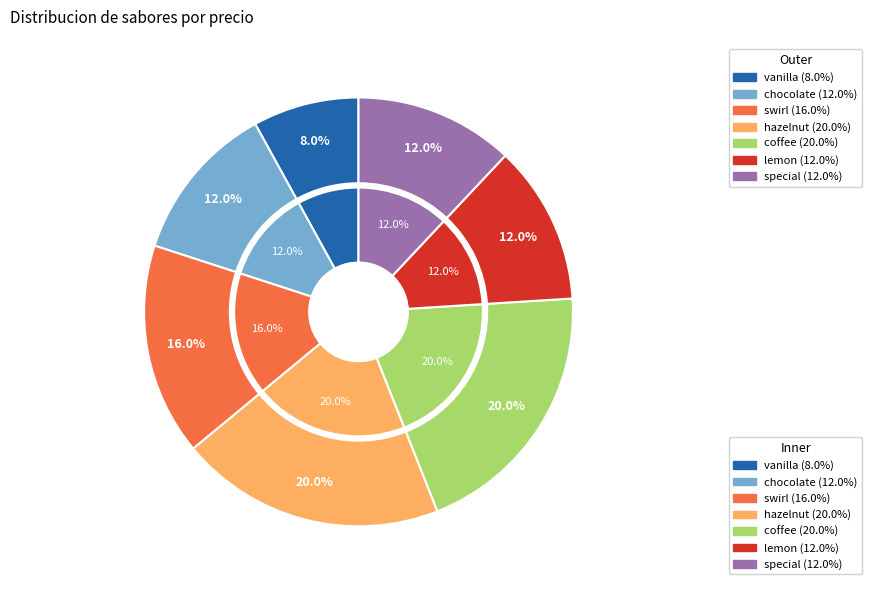

Approximately how many times larger is the value at special compared to vanilla?

1.5